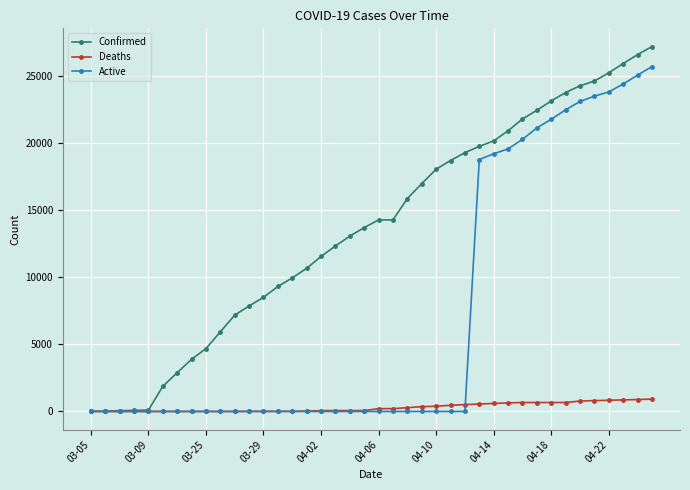

List the series in order of their overall mean, lowest first.

Deaths, Active, Confirmed